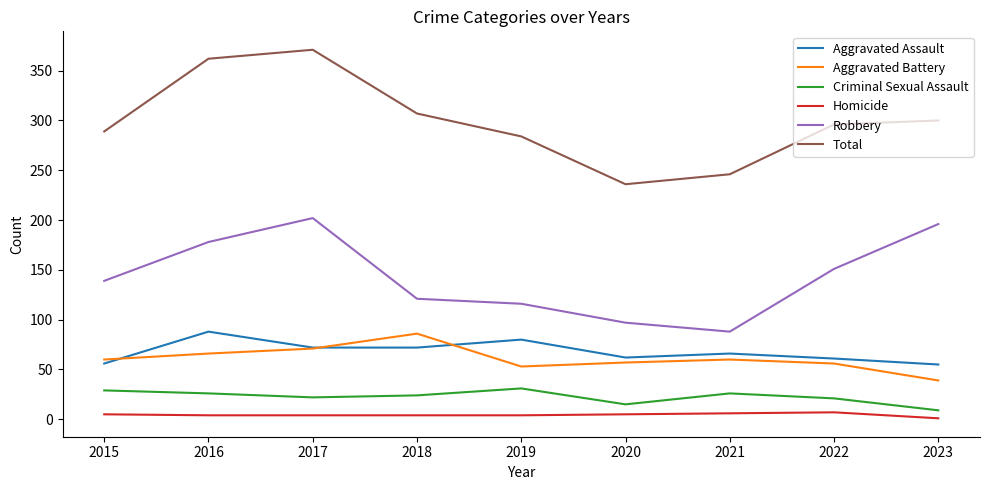

How many interior local peaks does the Total series have?

1